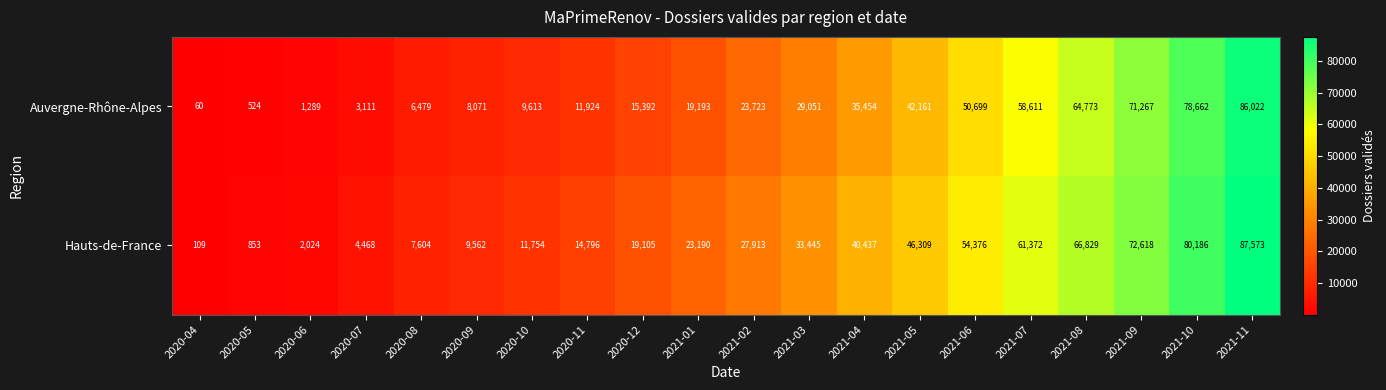

What is the highest value of the Auvergne-Rhône-Alpes series?

86022